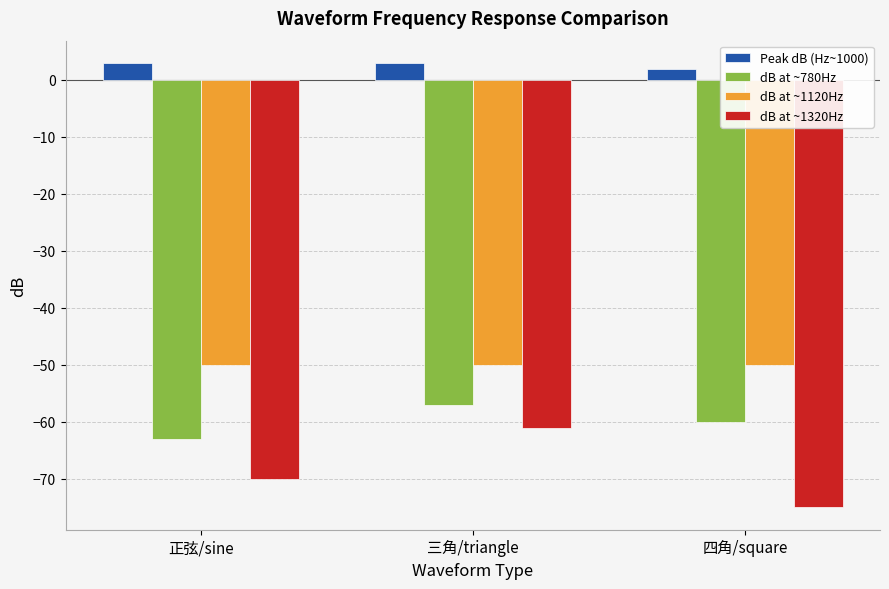

True or false: dB at ~1320Hz has a value of -24.2 at 三角/triangle.

False